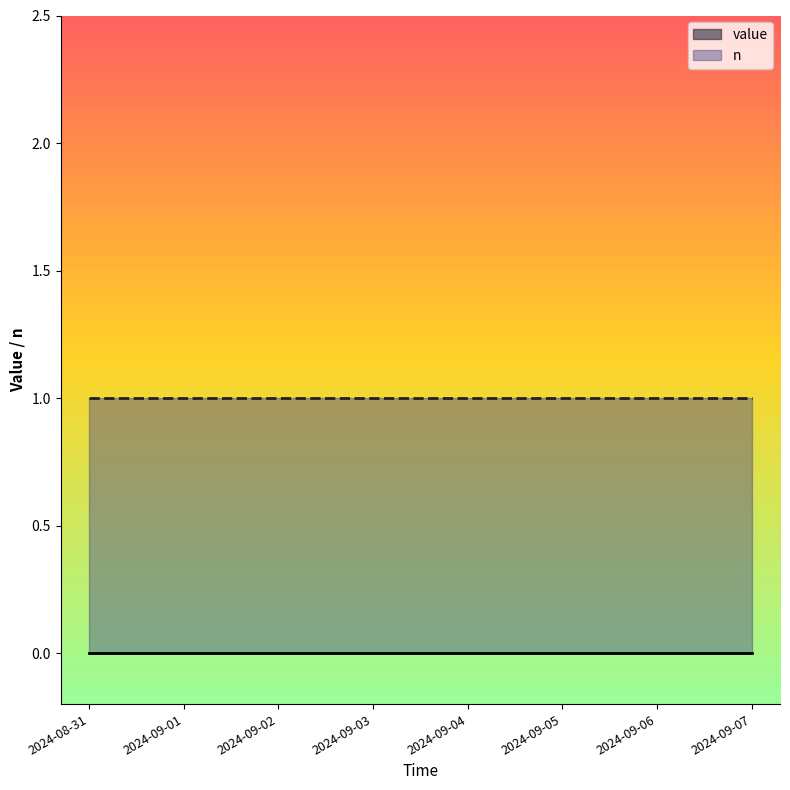

Does the chart display data point markers on the line(s)?

No